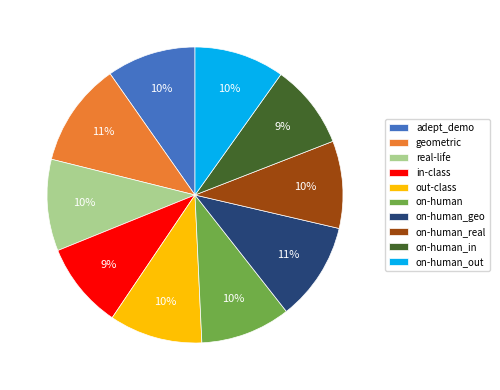

Combined, do on-human_in and out-class account for over 50%?

No